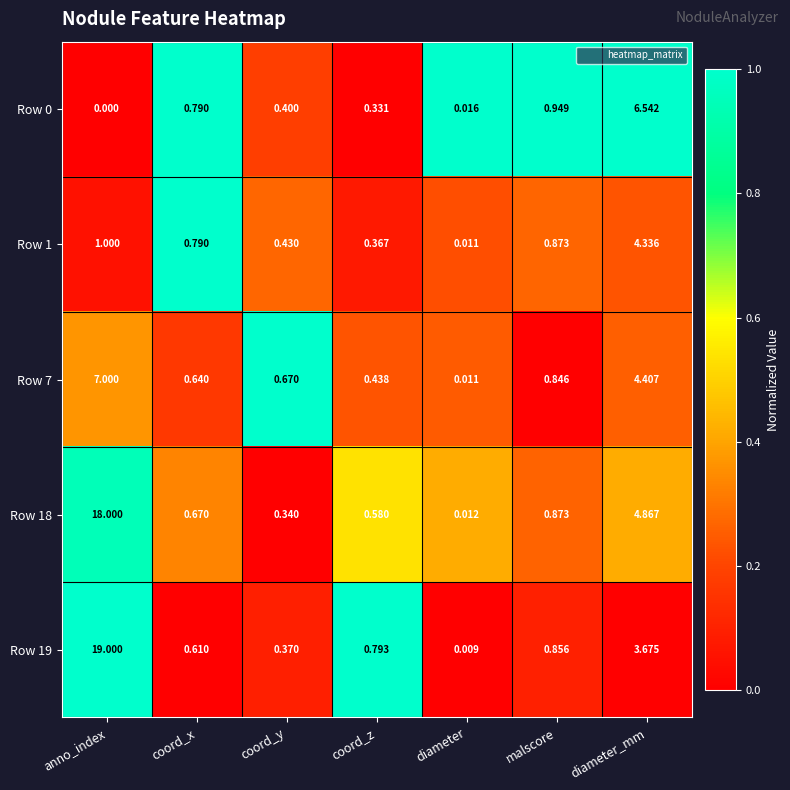

Is the value of Row 7 at coord_x greater than the value of Row 18 at anno_index?

No